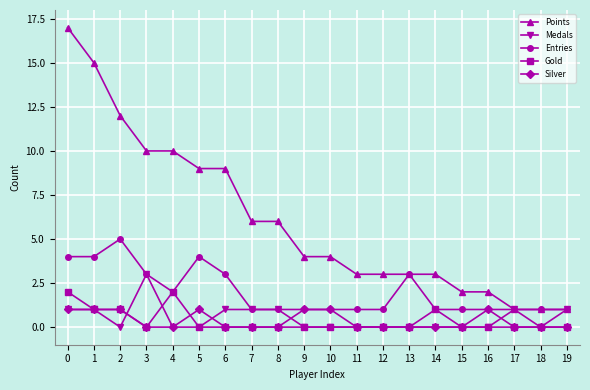

True or false: Gold and Points intersect in this chart.

False